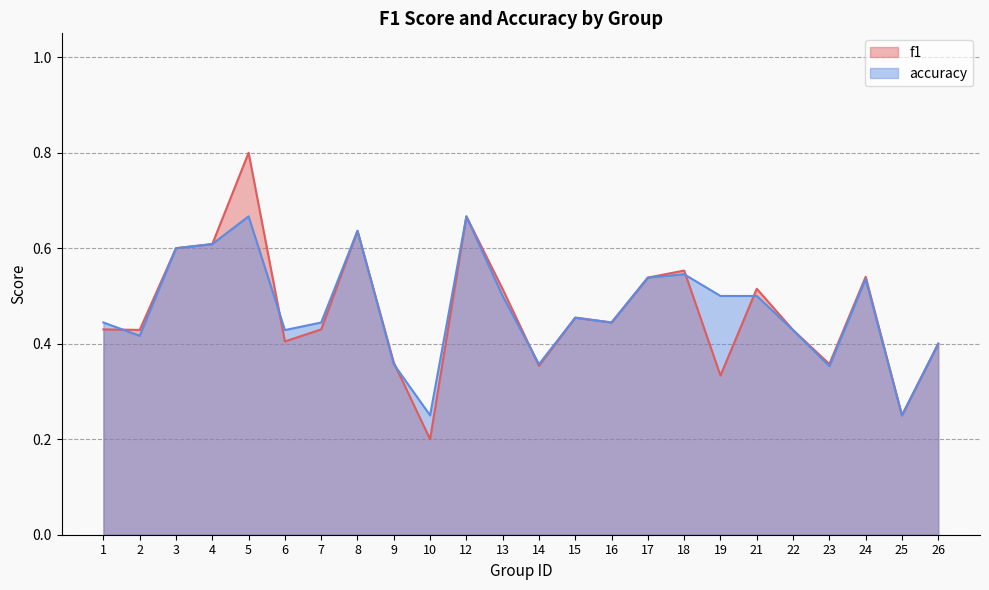

At which category is the sum across all series the highest?

5